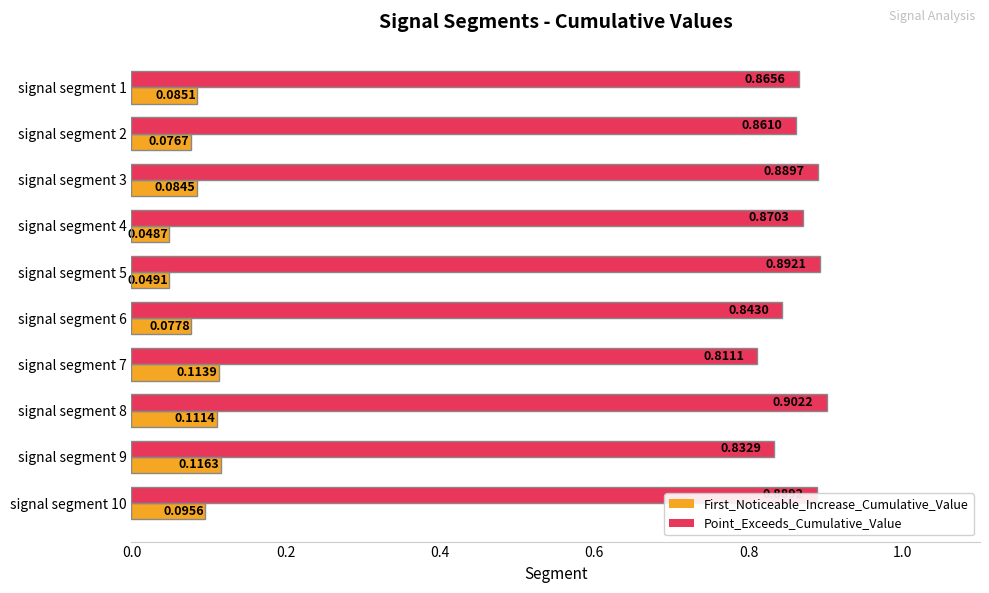

List the series in order of their overall mean, highest first.

Point_Exceeds_Cumulative_Value, First_Noticeable_Increase_Cumulative_Value